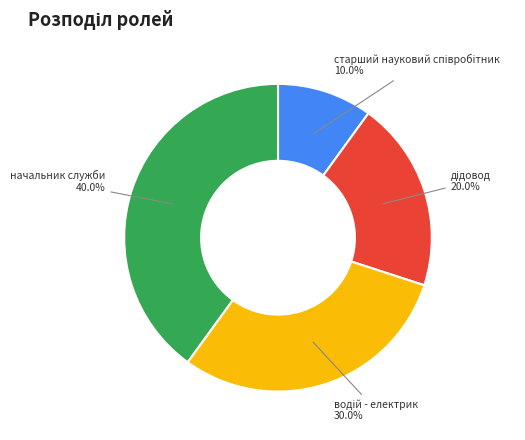

Does начальник служби account for over 50% of the chart?

No